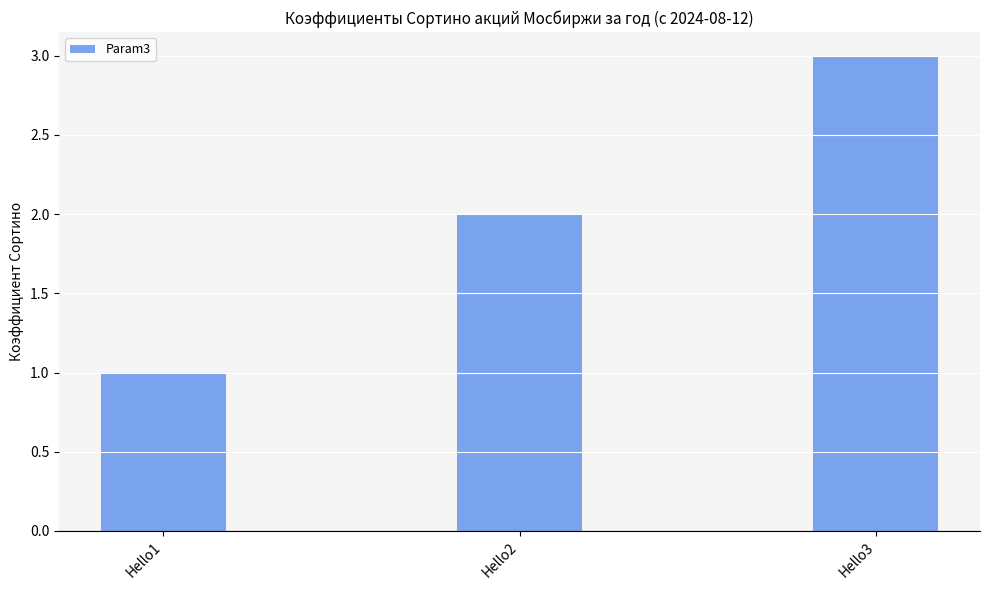

Rank the categories by value from lowest to highest.

Hello1, Hello2, Hello3